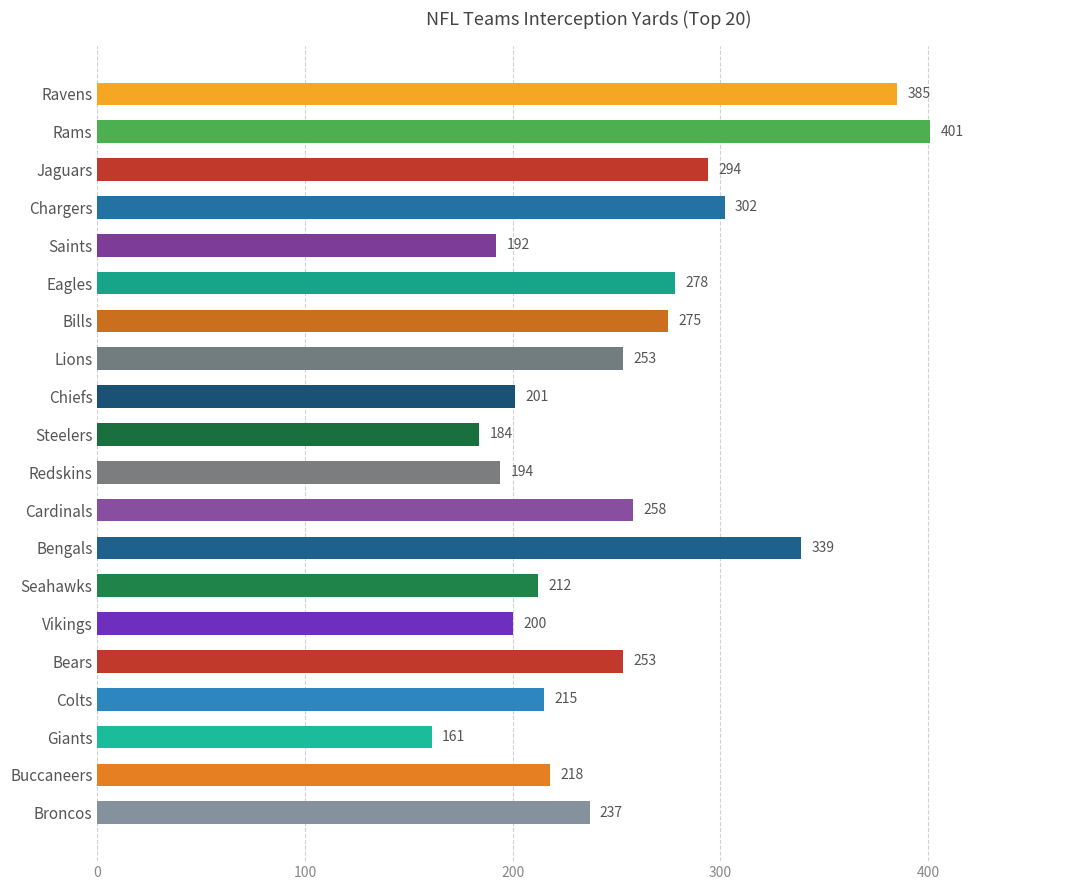

What is the approximate value at Bears?

253